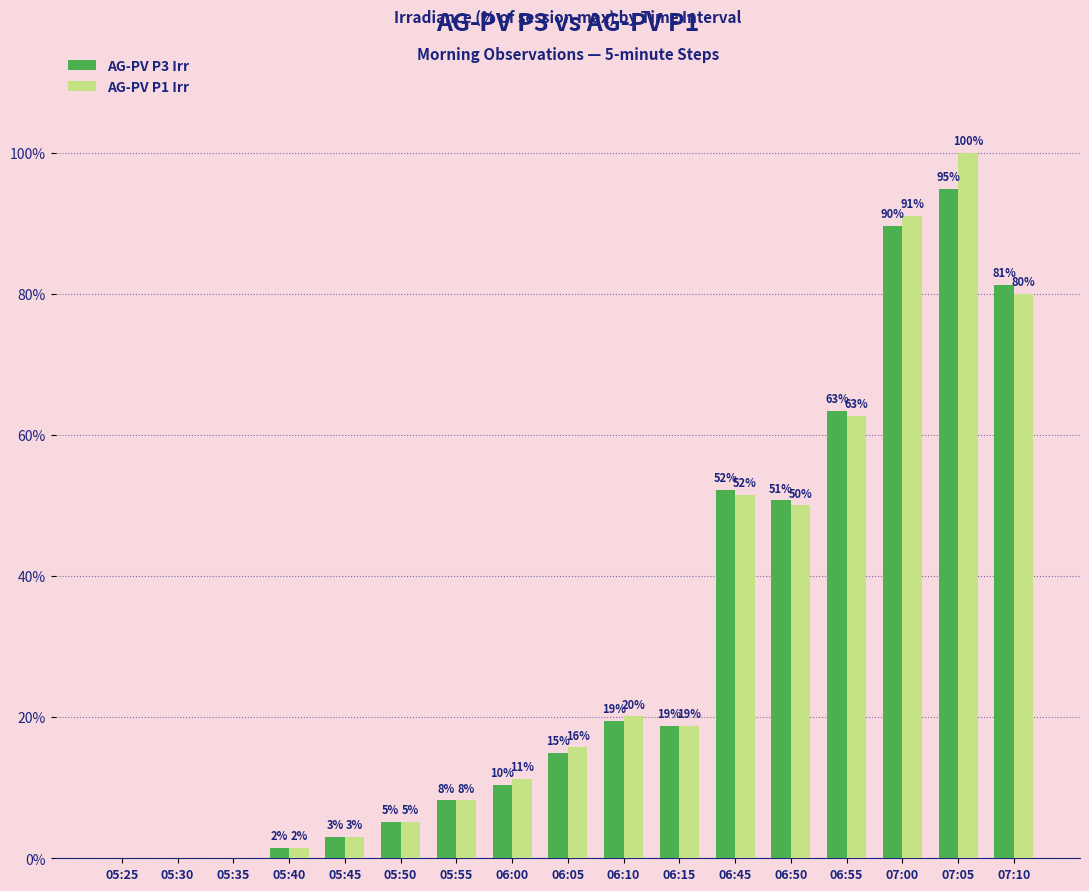

How many groups of bars are there?

17